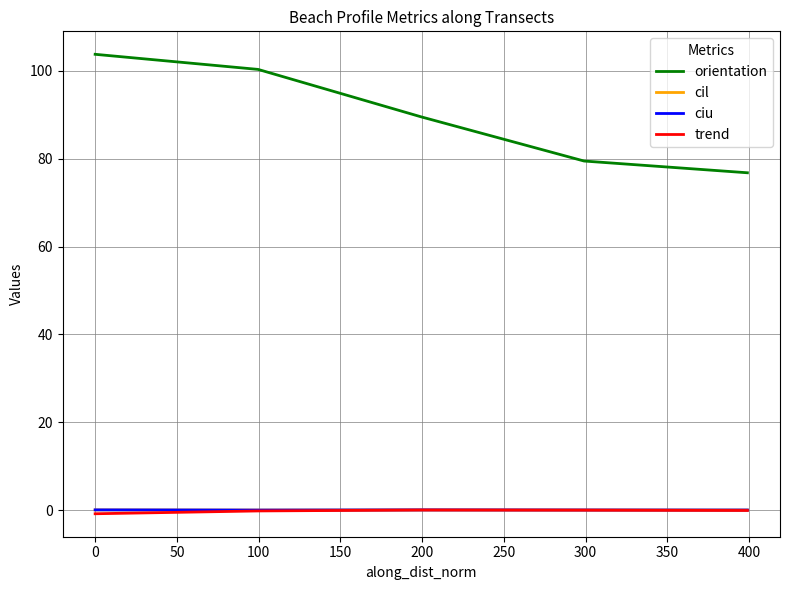

Which series has the largest total across all categories?

orientation